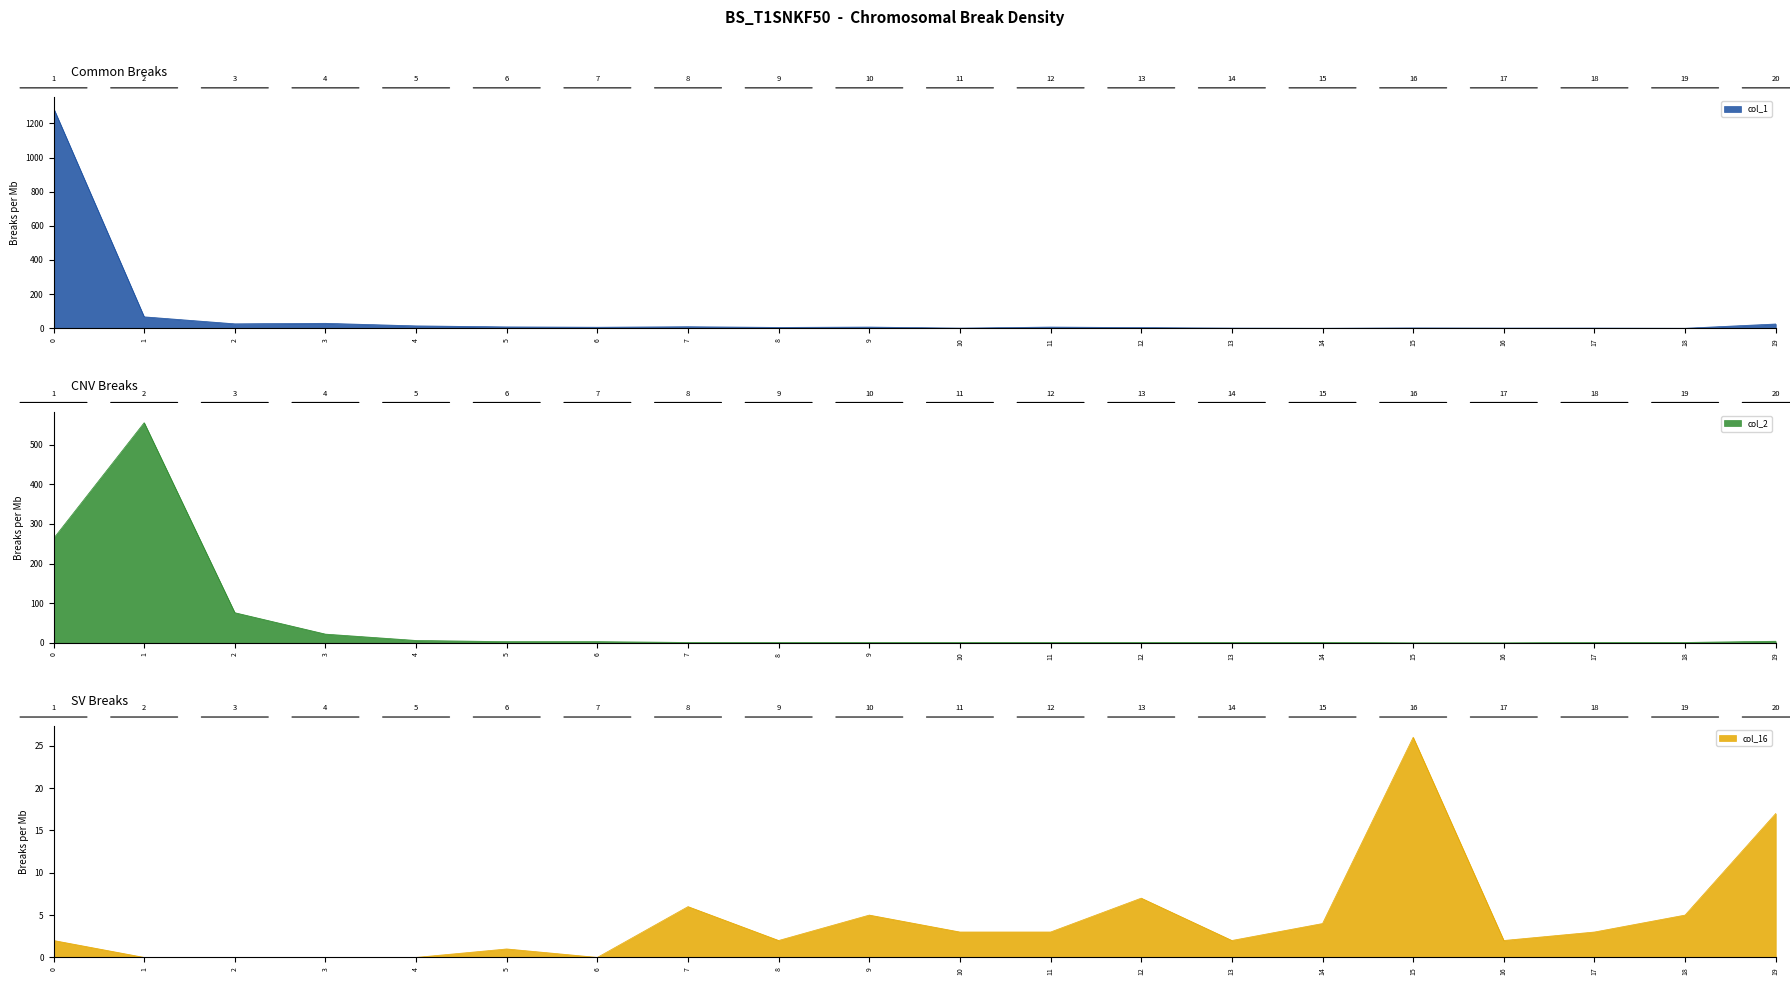

Is the value of col_2 at 1 greater than the value of col_1 at 0?

No